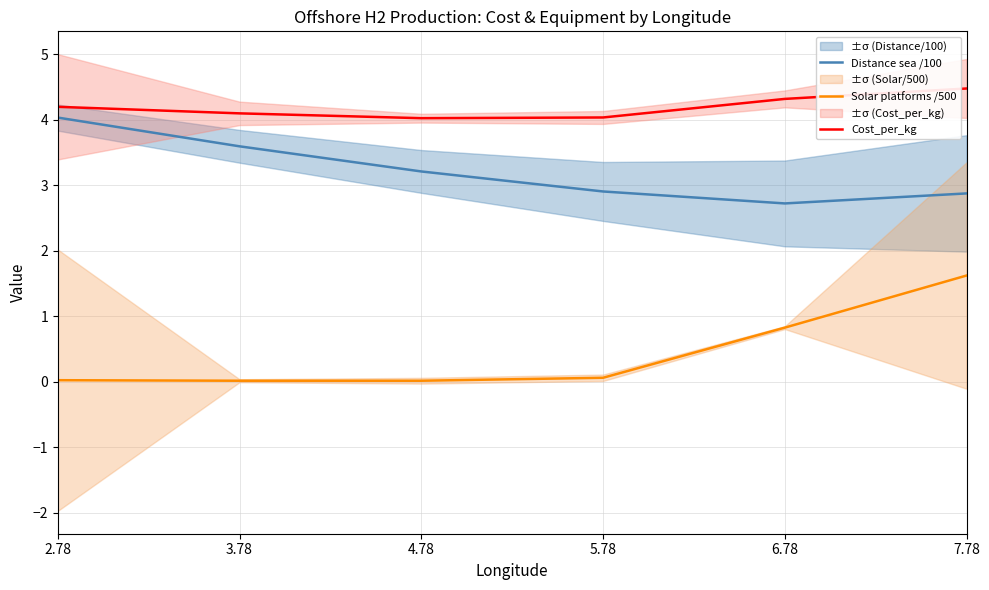

Between 5.78 and 7.78, which series saw the biggest shift?

Solar platforms /500